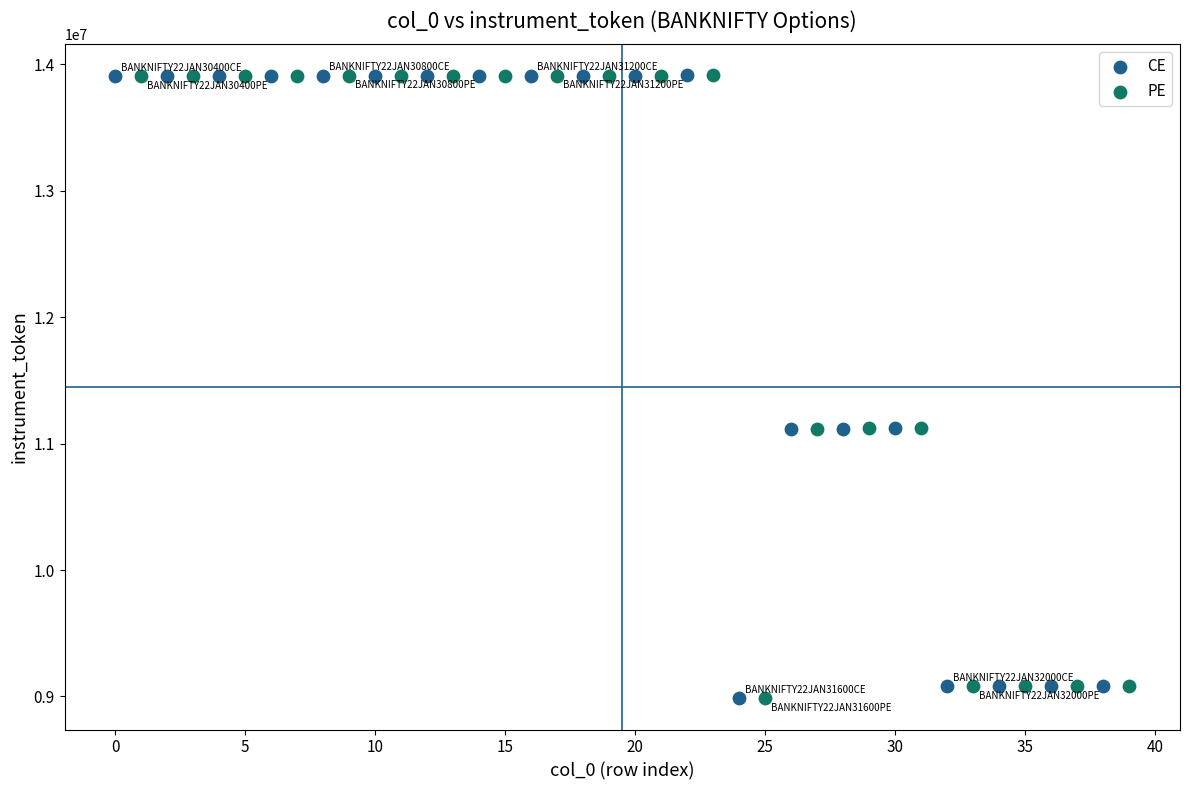

What are all the series names shown in the legend?

CE, PE